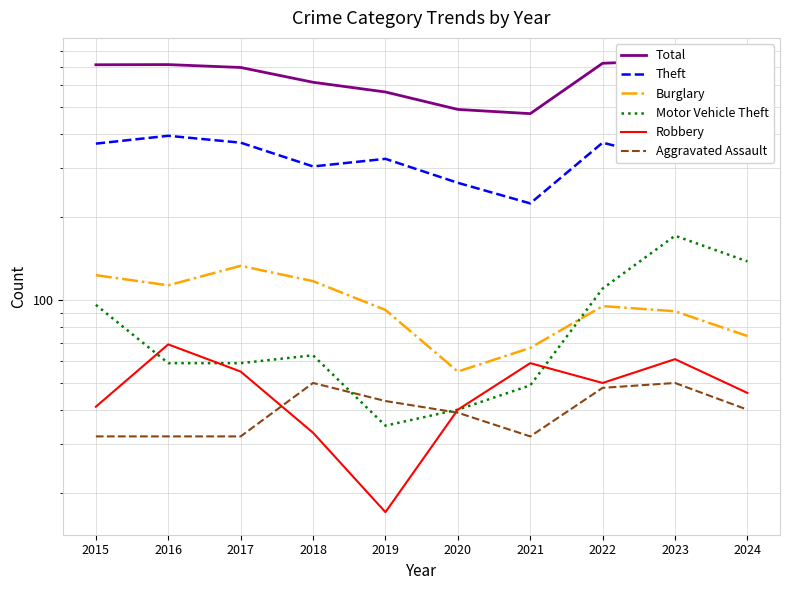

In Theft, how many points are higher than both neighbors (excluding endpoints)?

3